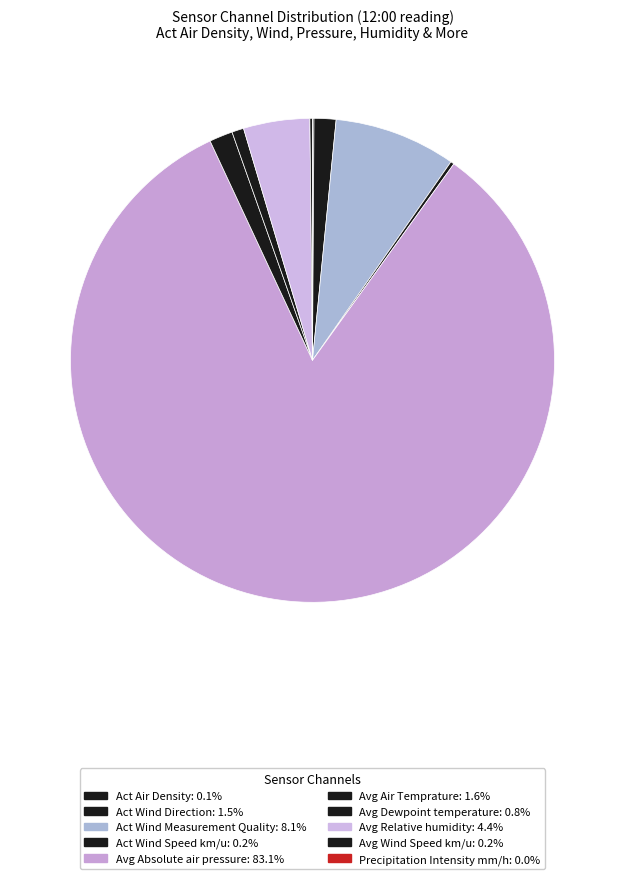

To the nearest percent, what percentage of the pie is Avg Dewpoint temperature?

1%